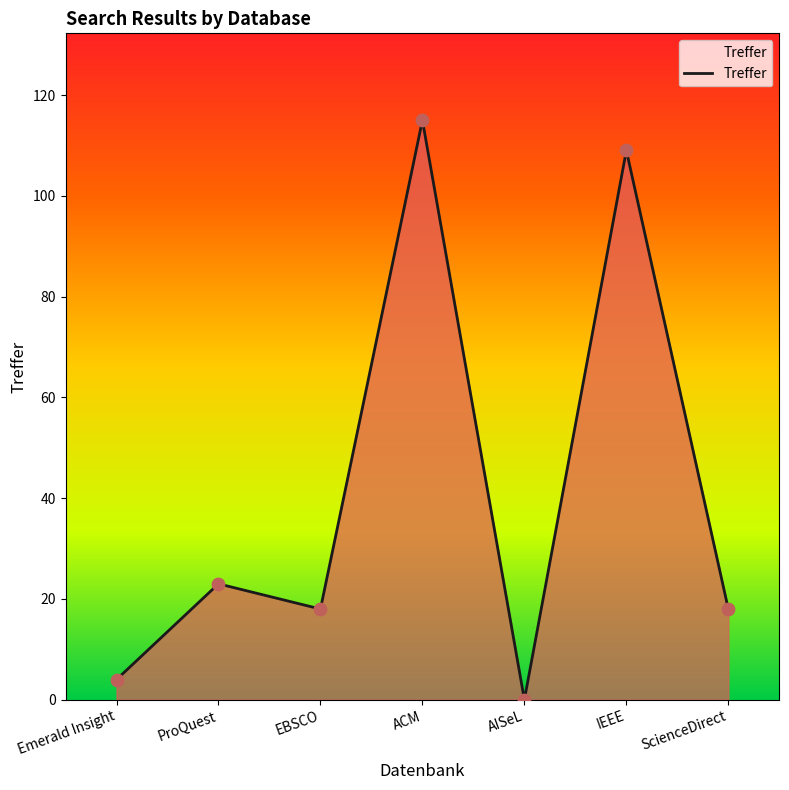

What is the ratio of the value at EBSCO to the value at ScienceDirect?

1.0